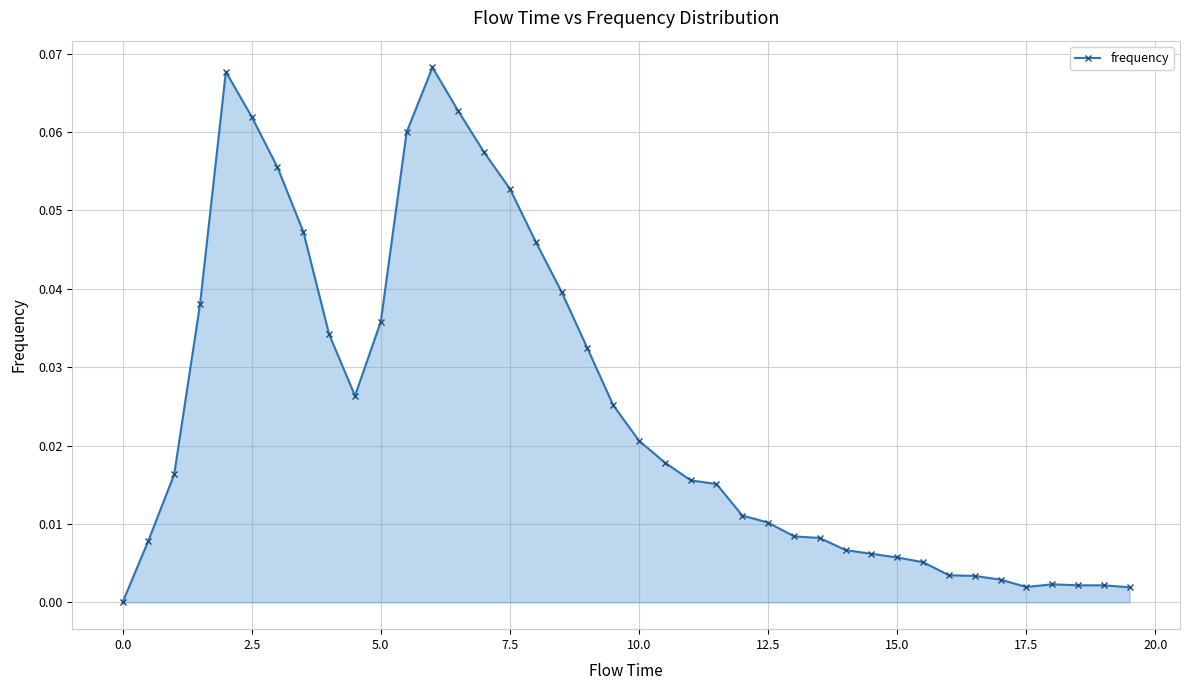

What is the sum of all values?

1.0